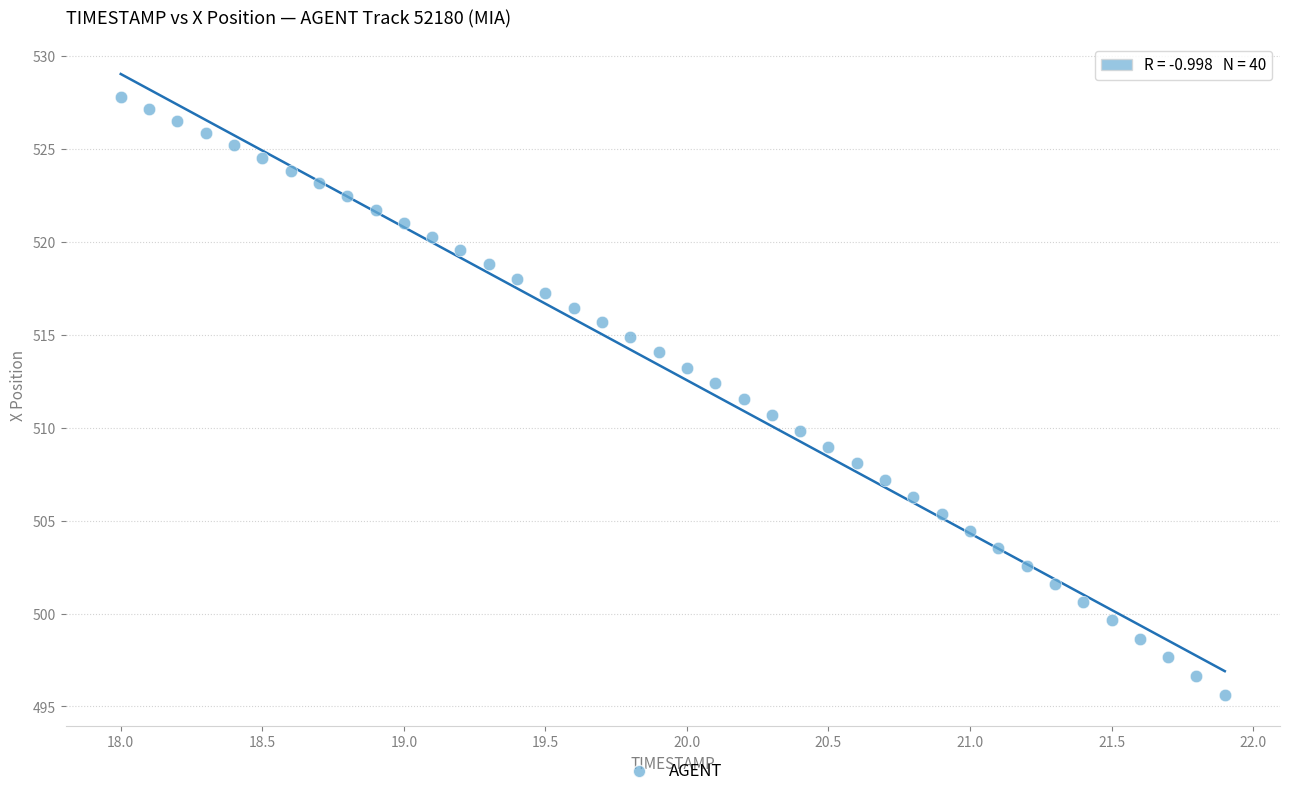

What is the range of X values (max minus min)?

3.9